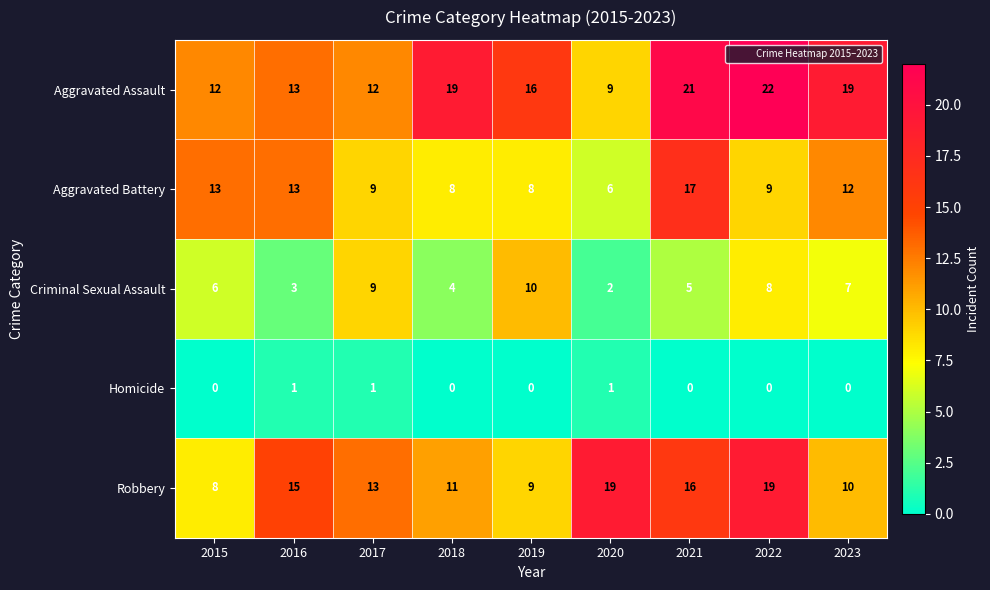

What is the difference between the Criminal Sexual Assault values at 2020 and 2023?

5